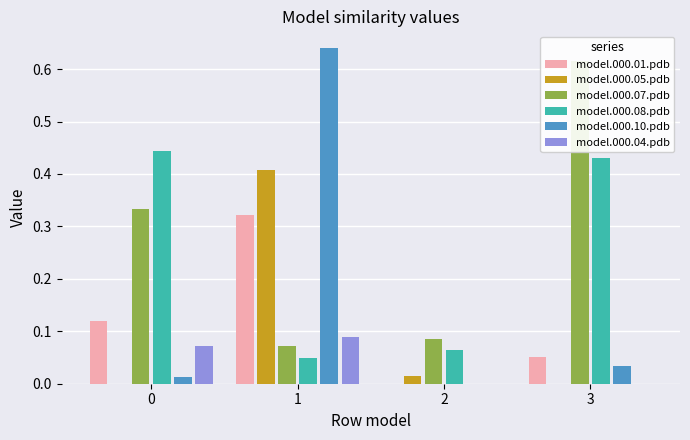

Which category has the highest value in the model.000.01.pdb series?

1